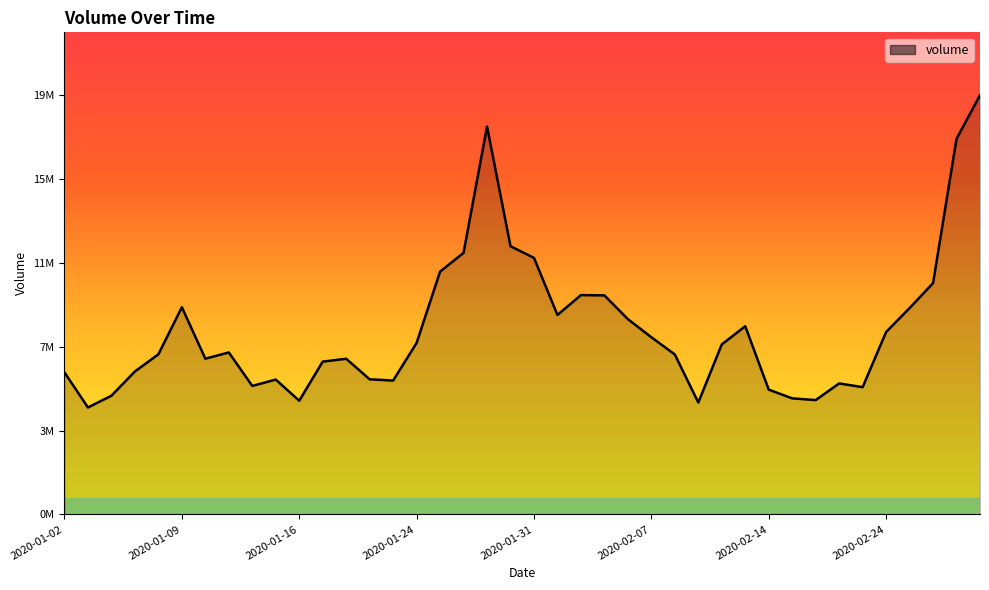

Rank the categories by value from highest to lowest.

2020-02-28, 2020-01-29, 2020-02-27, 2020-01-30, 2020-01-28, 2020-01-31, 2020-01-27, 2020-02-26, 2020-02-04, 2020-02-05, 2020-01-09, 2020-02-25, 2020-02-03, 2020-02-06, 2020-02-13, 2020-02-24, 2020-02-07, 2020-01-24, 2020-02-12, 2020-01-13, 2020-01-08, 2020-02-10, 2020-01-10, 2020-01-21, 2020-01-17, 2020-01-07, 2020-01-02, 2020-01-22, 2020-01-15, 2020-01-23, 2020-02-20, 2020-01-14, 2020-02-21, 2020-02-14, 2020-01-06, 2020-02-18, 2020-02-19, 2020-01-16, 2020-02-11, 2020-01-03